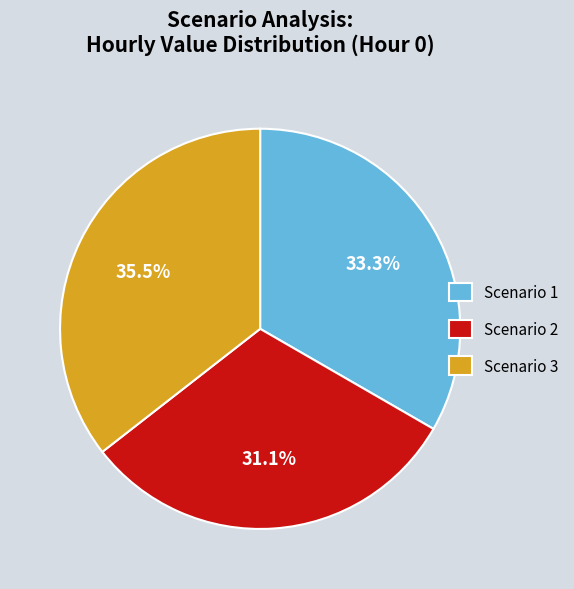

How many slices are in this pie chart?

3